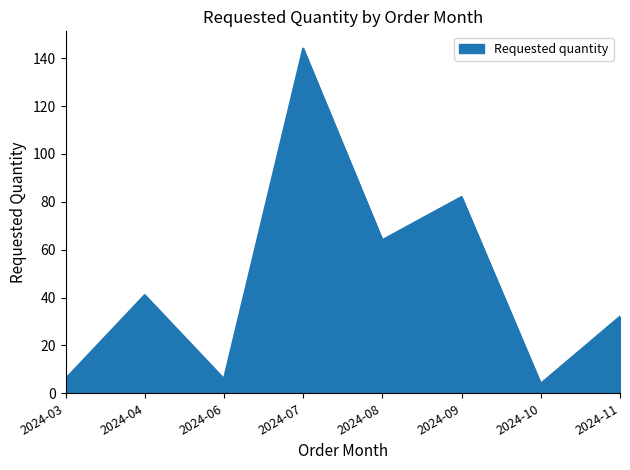

Between 2024-07 and 2024-04, which is larger?

2024-07